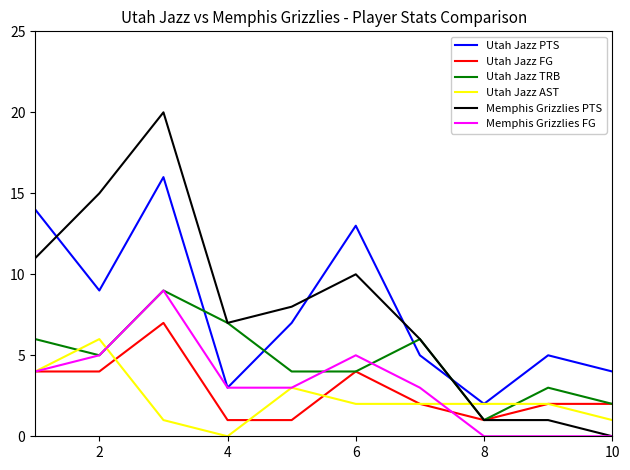

After their last crossing, which series has the higher values: Utah Jazz PTS or Utah Jazz TRB?

Utah Jazz PTS